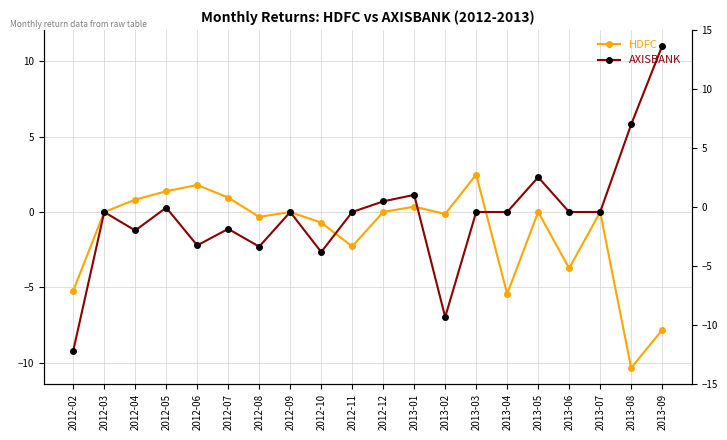

Which series has the widest spread of values?

AXISBANK